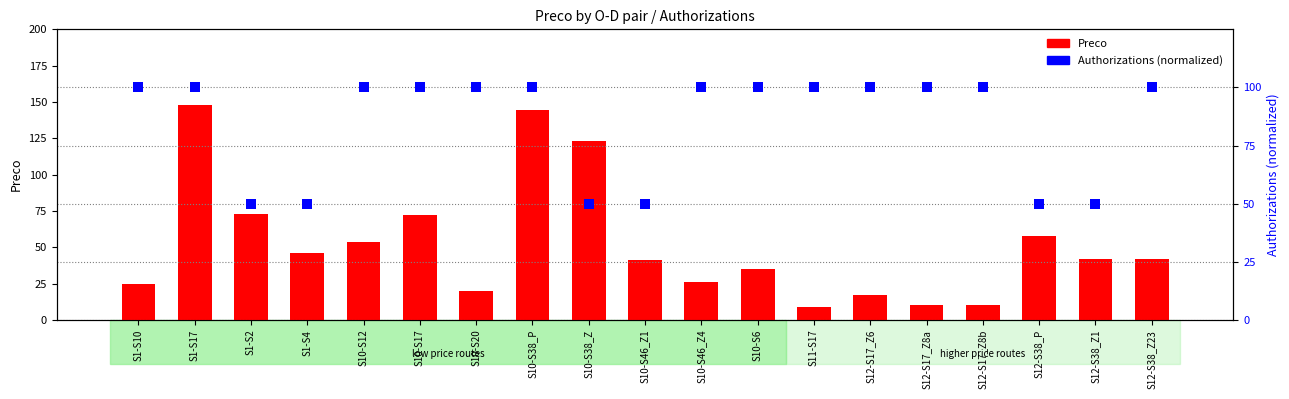

What is the total value across all series at S12-S38_P?

108.0